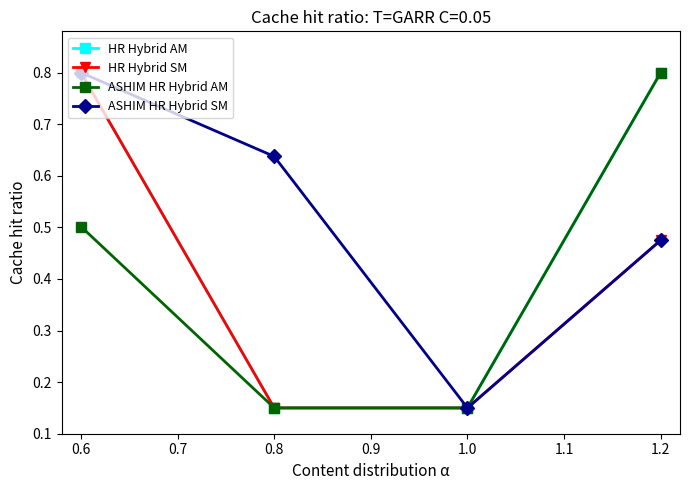

Which series has the largest total across all categories?

ASHIM HR Hybrid SM